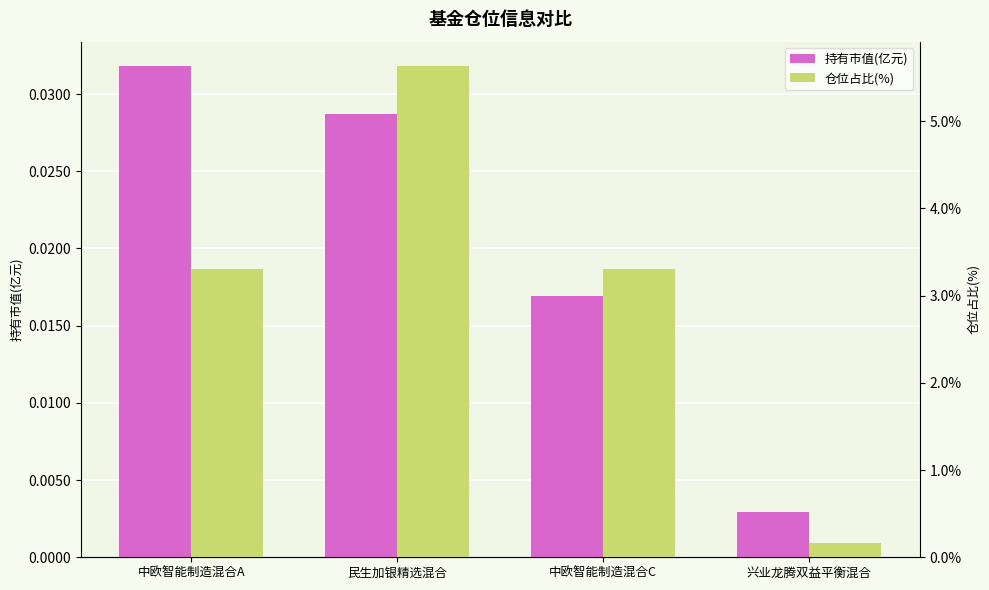

Reading left to right, transcribe all the data shown in this chart.

持有市值(亿元): 0.0	0.0	0.0	0.0
仓位占比(%): 3.3	5.6	3.3	0.2